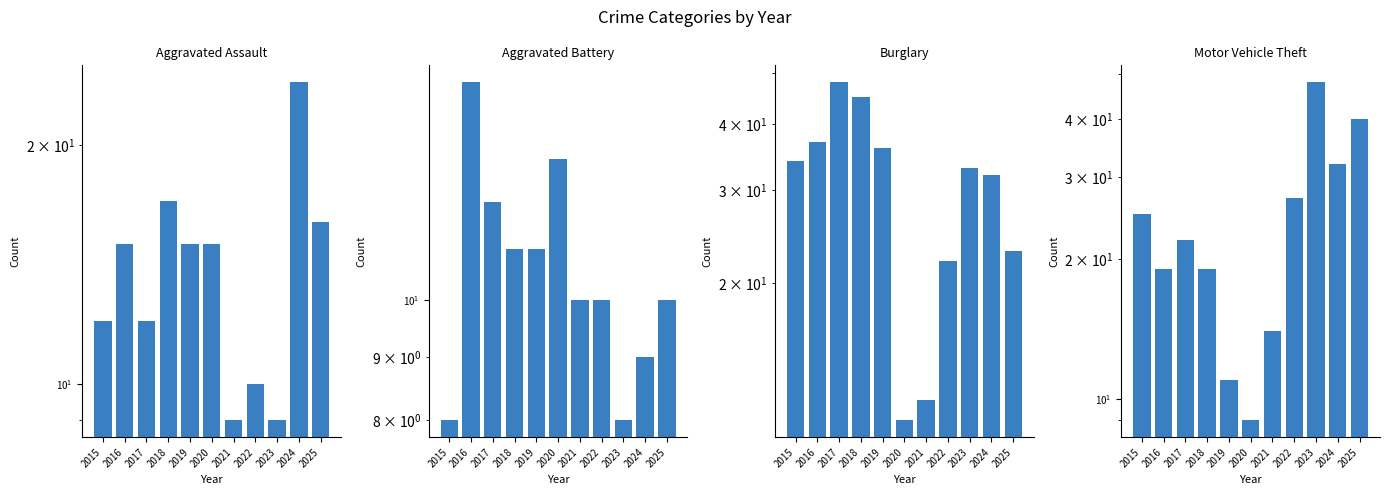

What is the value of the Motor Vehicle Theft bar at the 4th from the left?

19